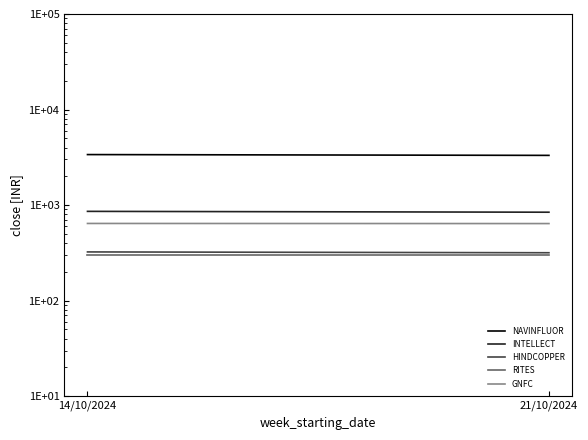

What is the value of the INTELLECT point at the 2nd from the left?

858.8